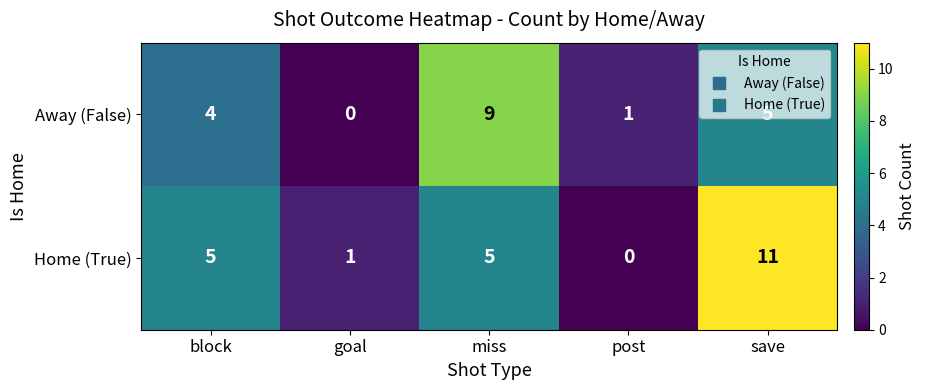

List the series in order of their overall mean, highest first.

Home (True), Away (False)